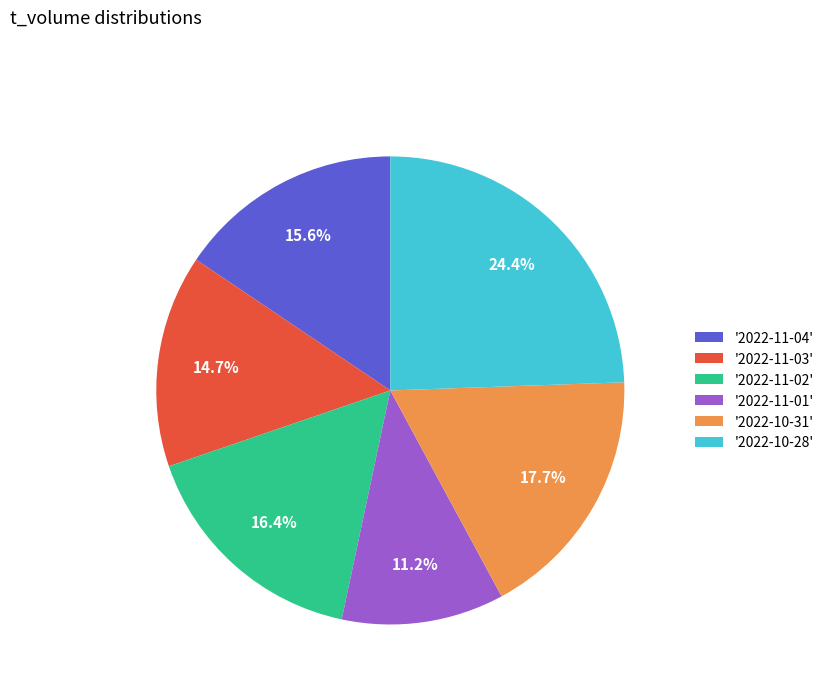

Which slice is the largest?

'2022-10-28'